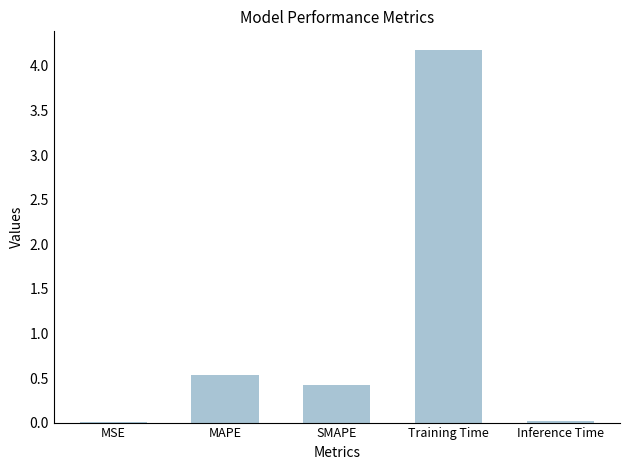

The chart shows a value of 1.9 at Training Time. True or false?

False